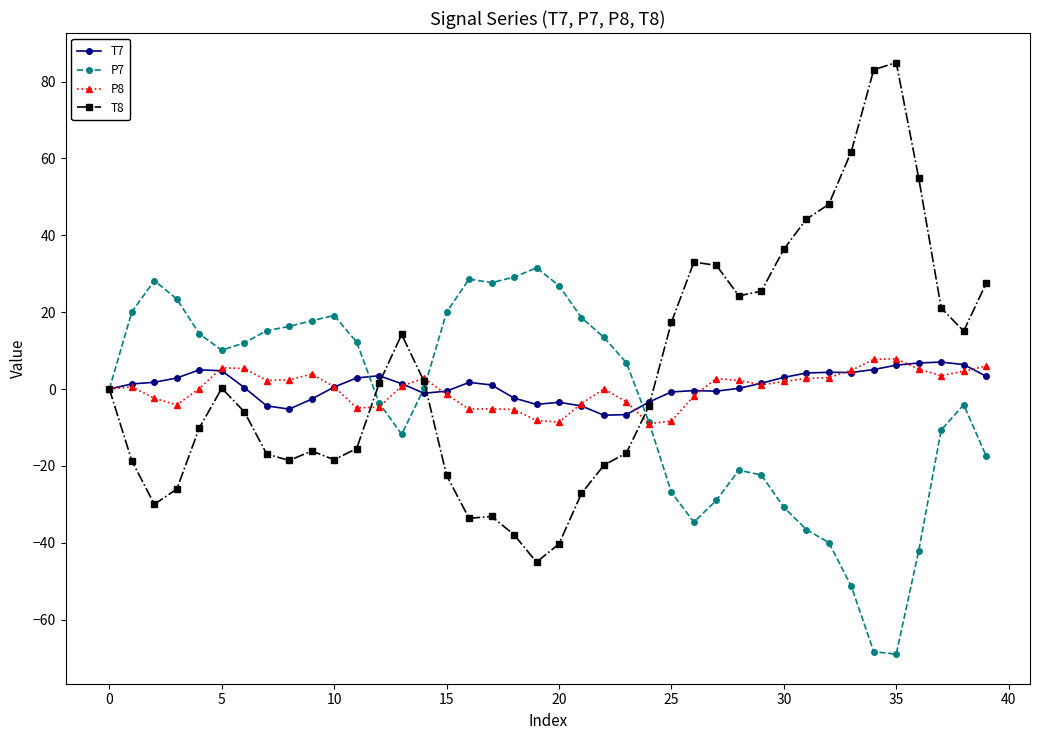

Which series has the largest range (max minus min)?

T8